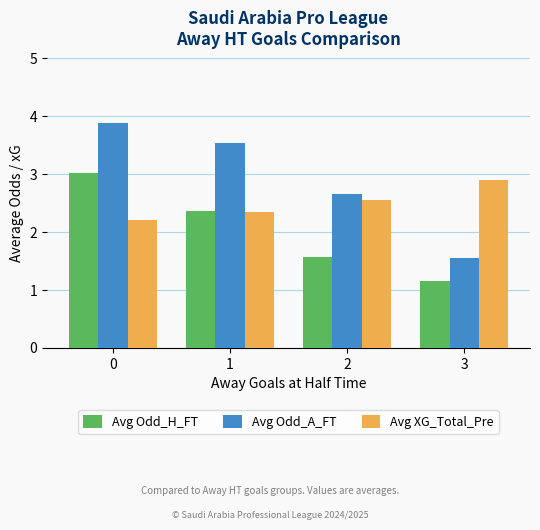

What is the average value of the Avg Odd_H_FT series?

2.0